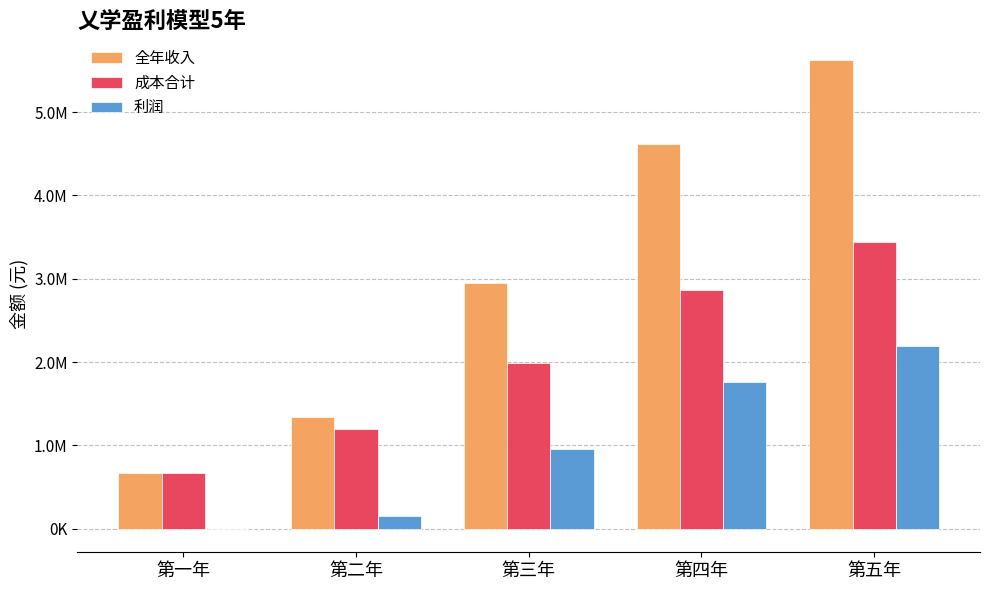

What are all the series names shown in the legend?

全年收入, 成本合计, 利润